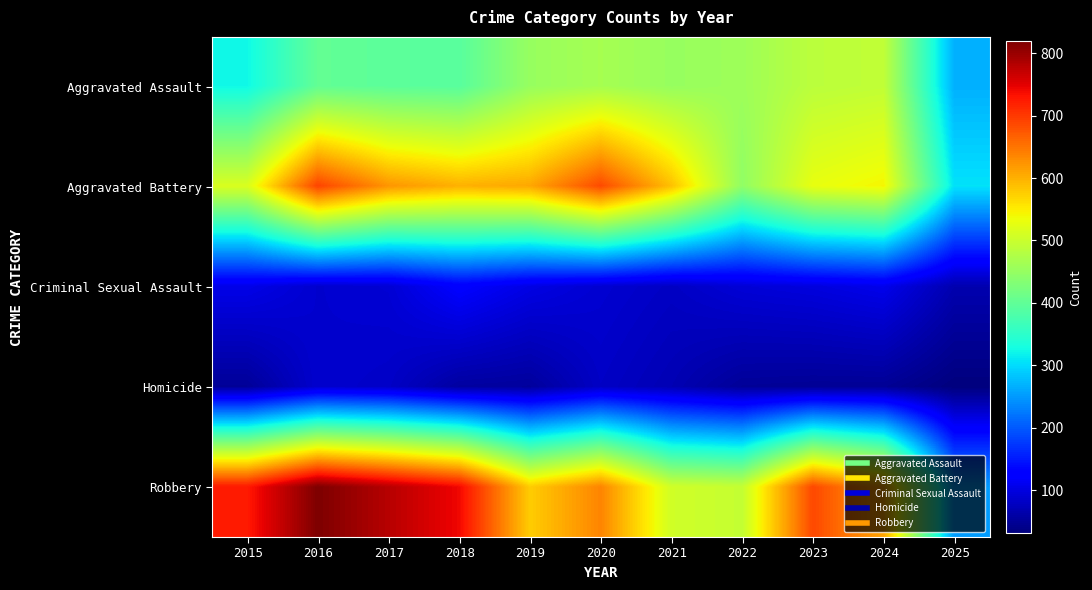

Between 2016 and 2020, which is larger?

2020